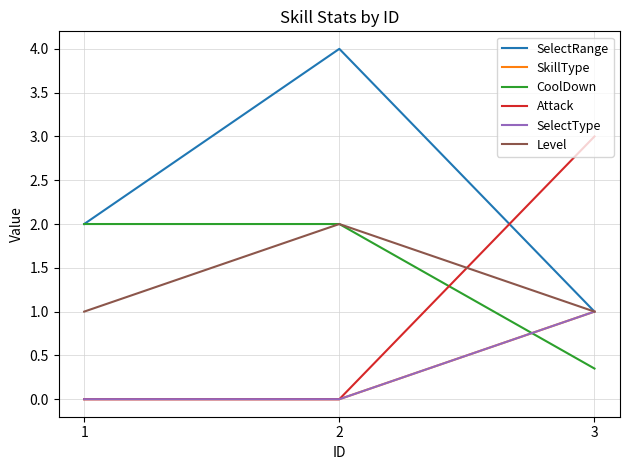

The value of SelectType at 3 is 1.0. True or false?

True